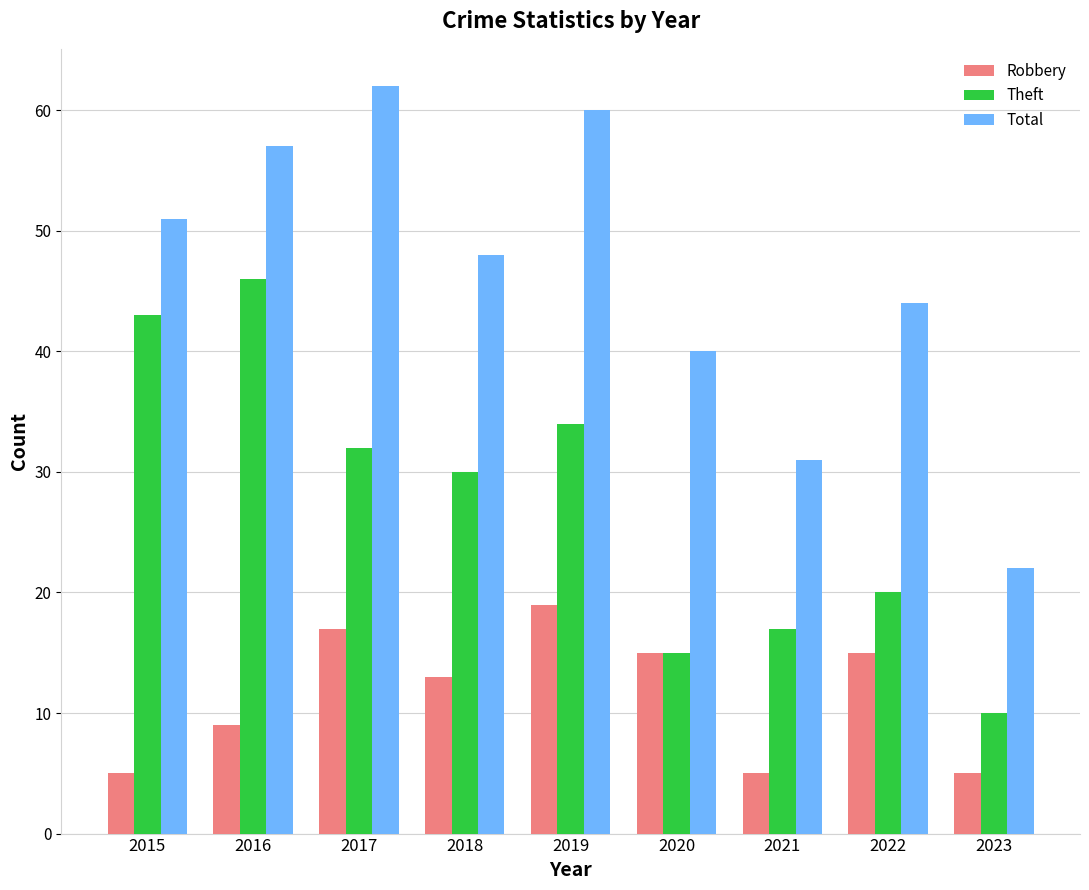

What is the total value across all series at 2023?

37